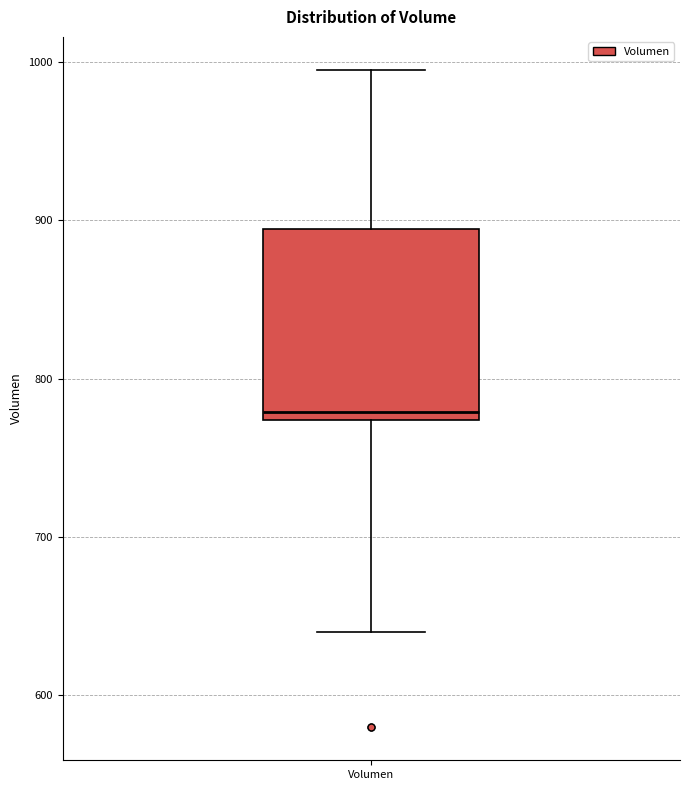

Transcribe this box plot: give where the median line is, the range the box spans, and where the two whiskers end, as read against the y-axis. The values are not printed on the chart, so give them approximately, as read against the axis.

median 780, box 770 to 890, whiskers 640 to 1000